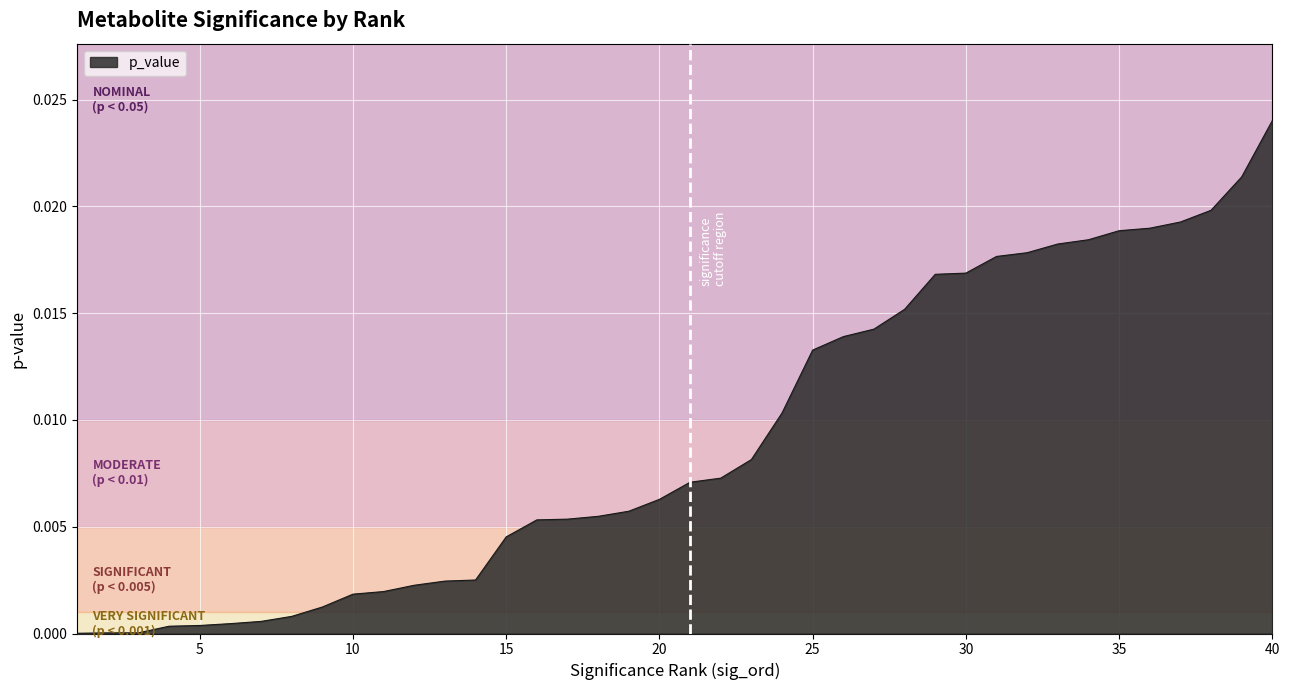

Does the chart have visible grid lines?

Yes